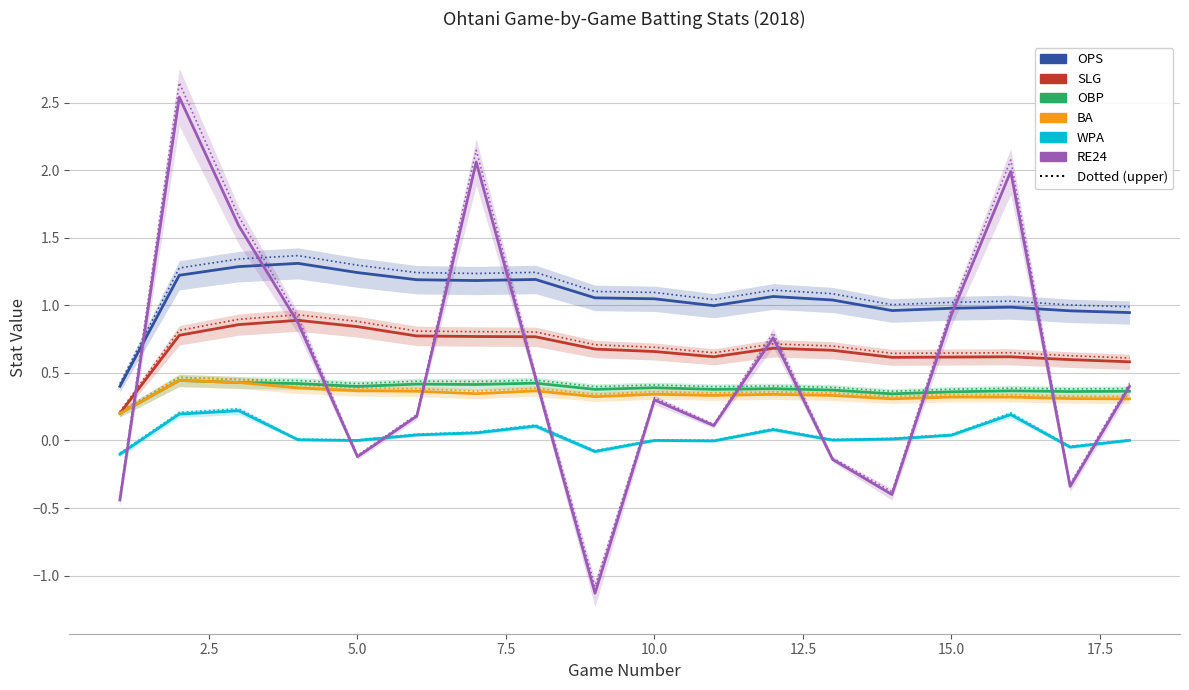

True or false: OPS has more than 1 points higher than both neighbors.

True